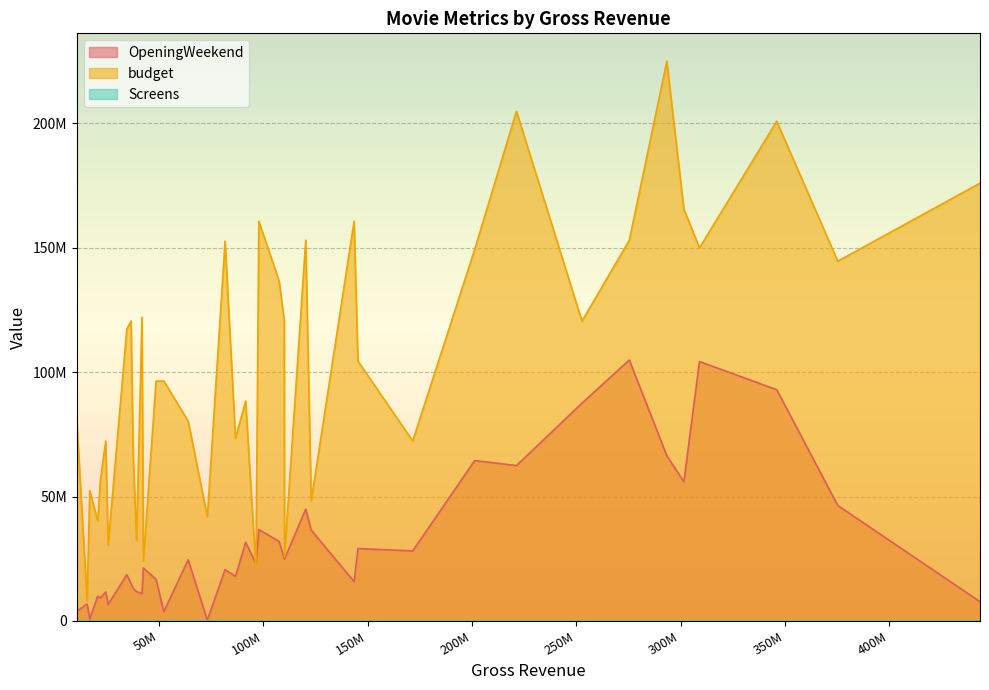

What is the spread (max minus min) of values at 346094552?

200831226